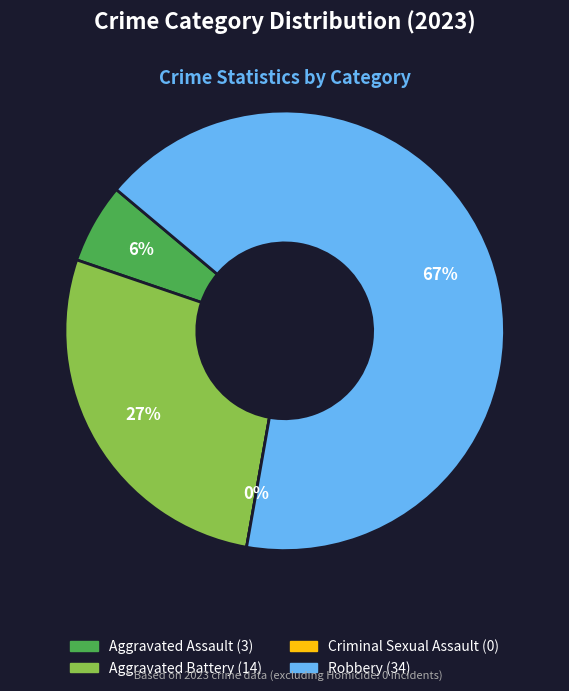

What portion of the pie excludes Criminal Sexual Assault?

100.0%